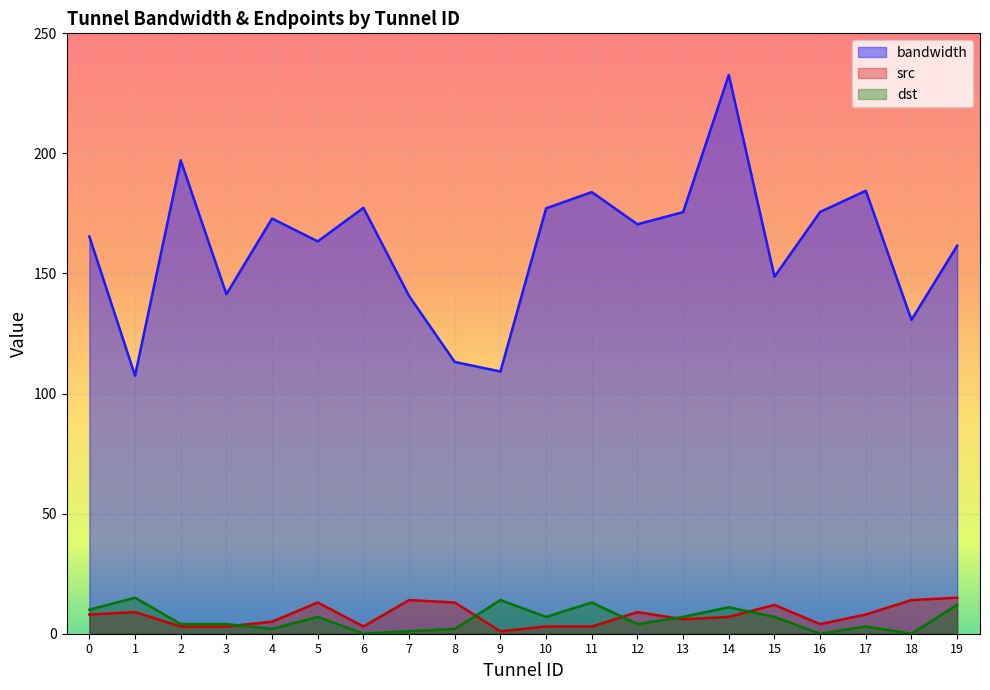

What are all the series names shown in the legend?

bandwidth, src, dst